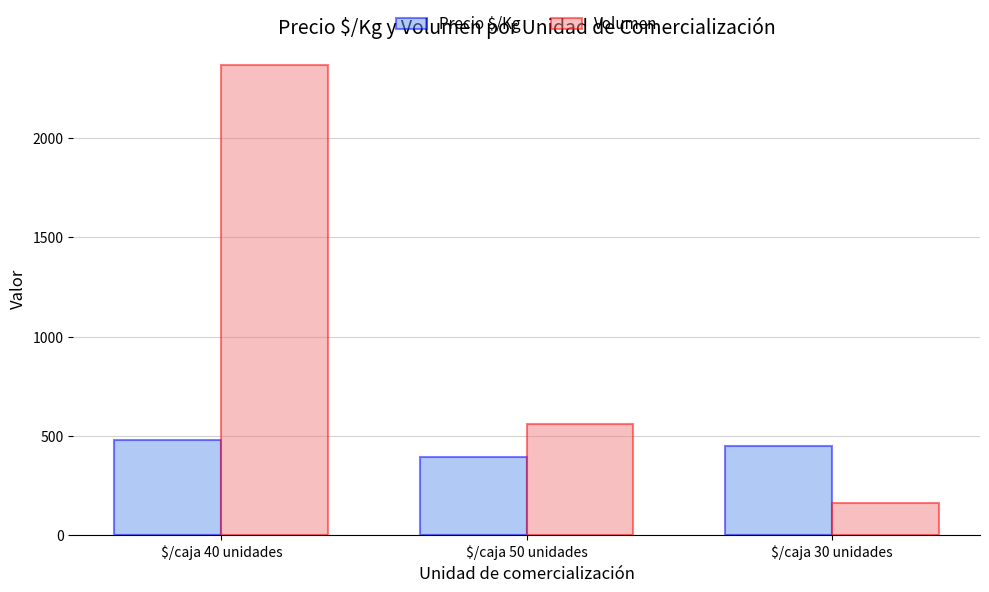

What is the difference between the maximum and minimum values in the Precio $/Kg series?

84.7